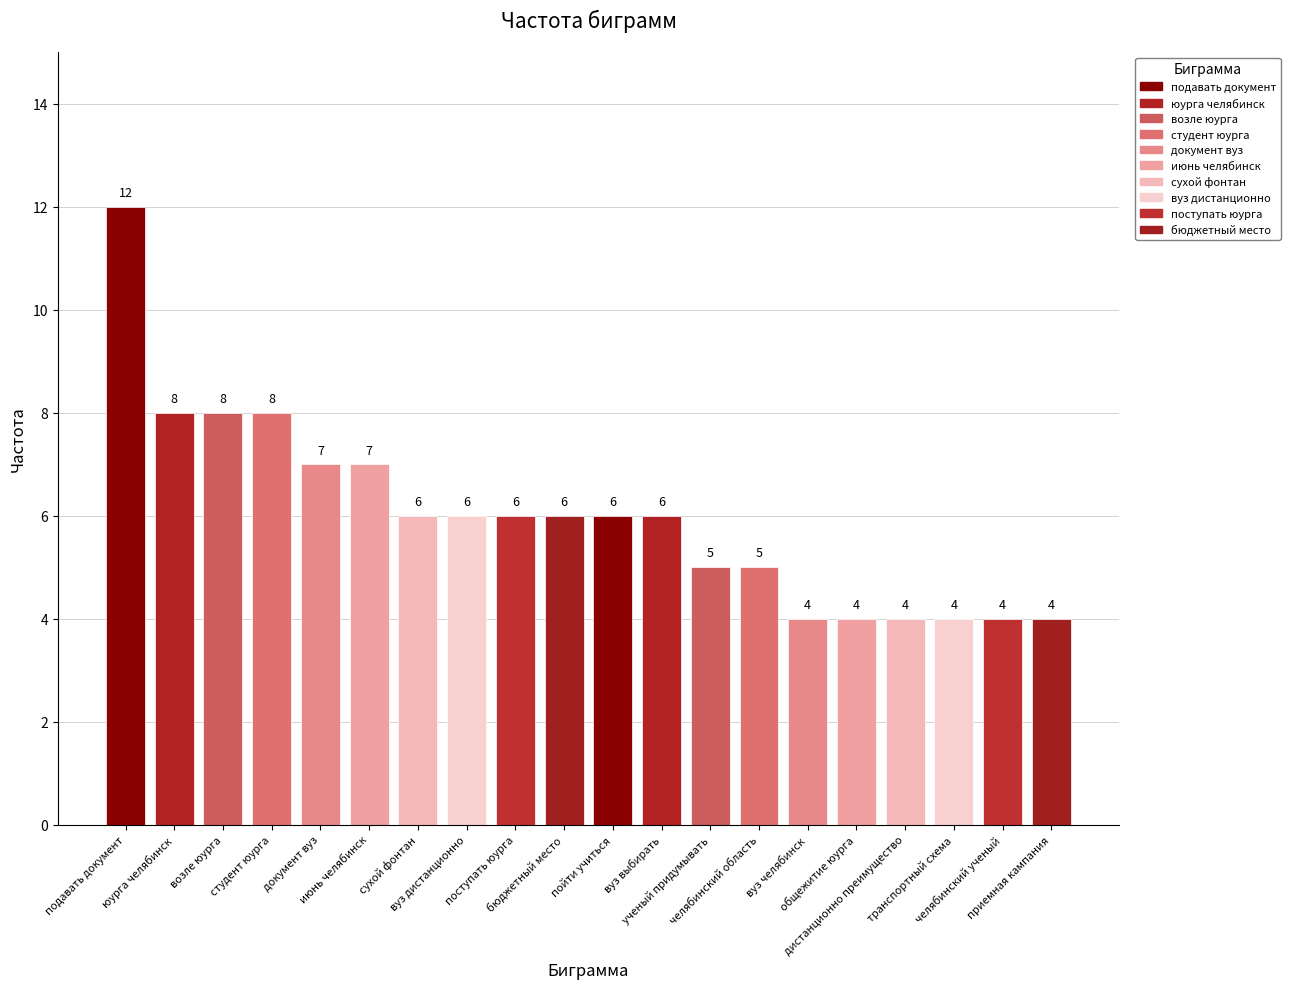

Is it true that the value at челябинский область is 5?

True